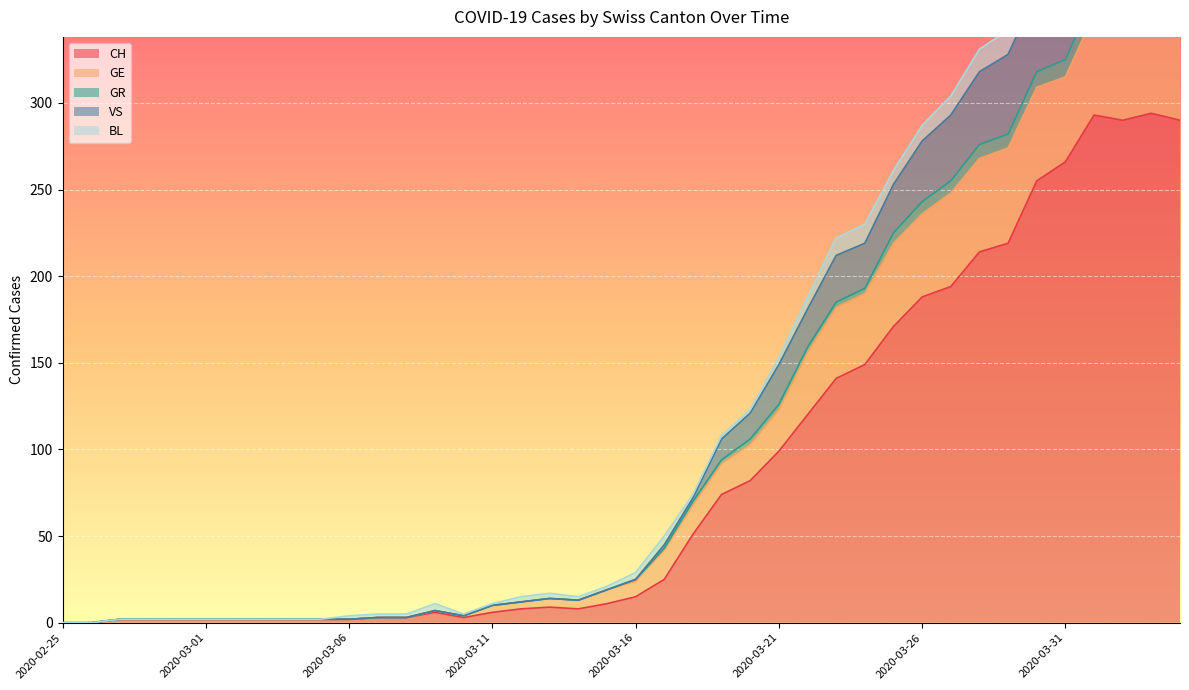

True or false: CH has a value of 483 at 2020-04-04.

False